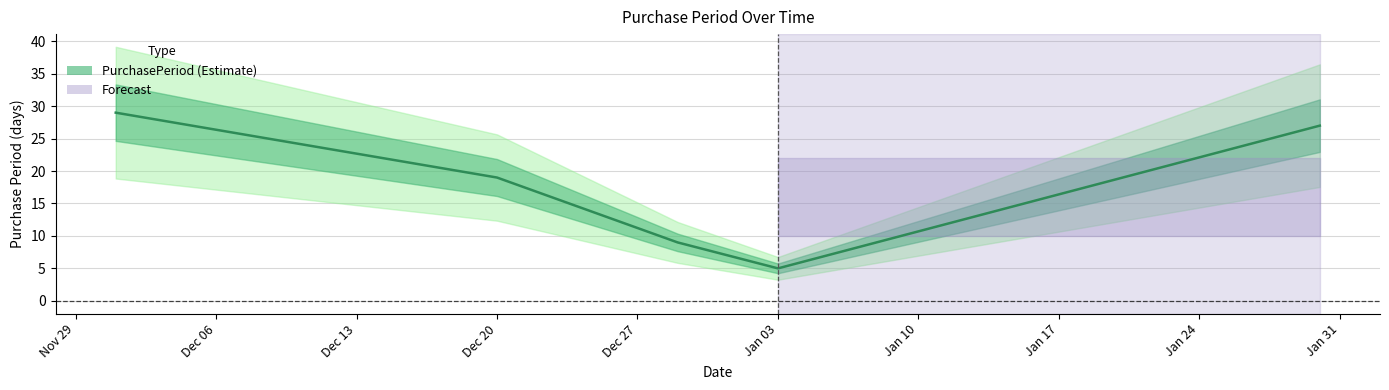

How many data points does each series have?

5